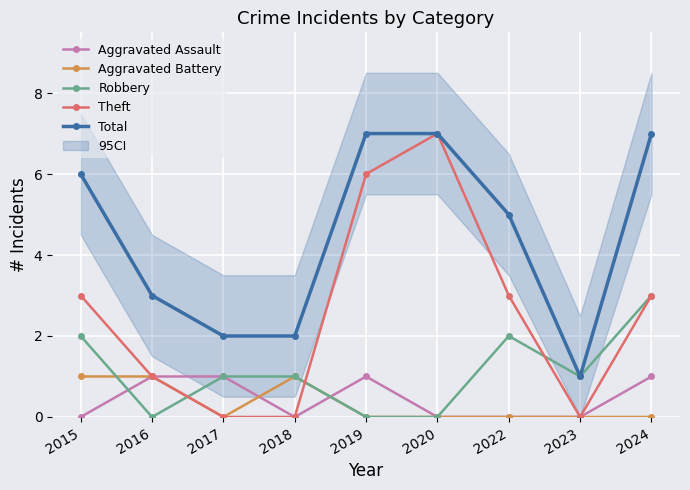

Where is the first local minimum for Aggravated Battery?

2017